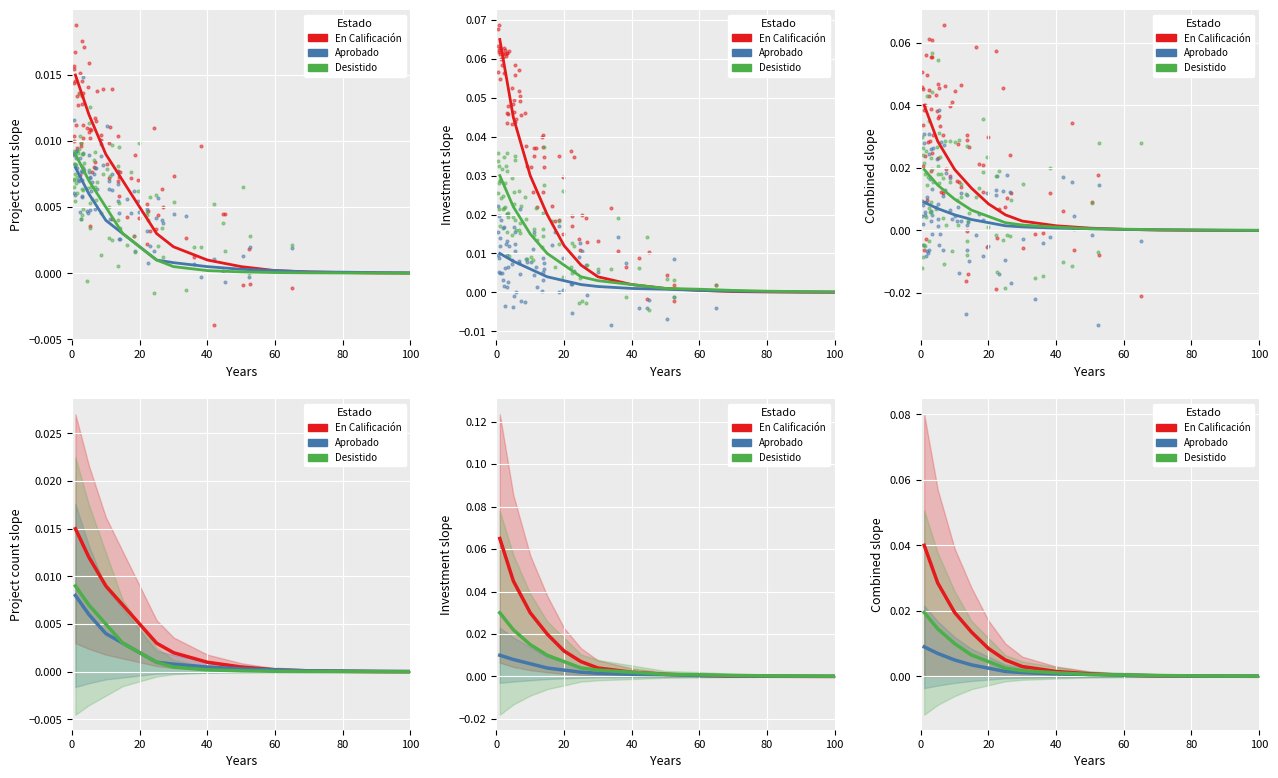

At how many categories does at least one series exceed 0?

14